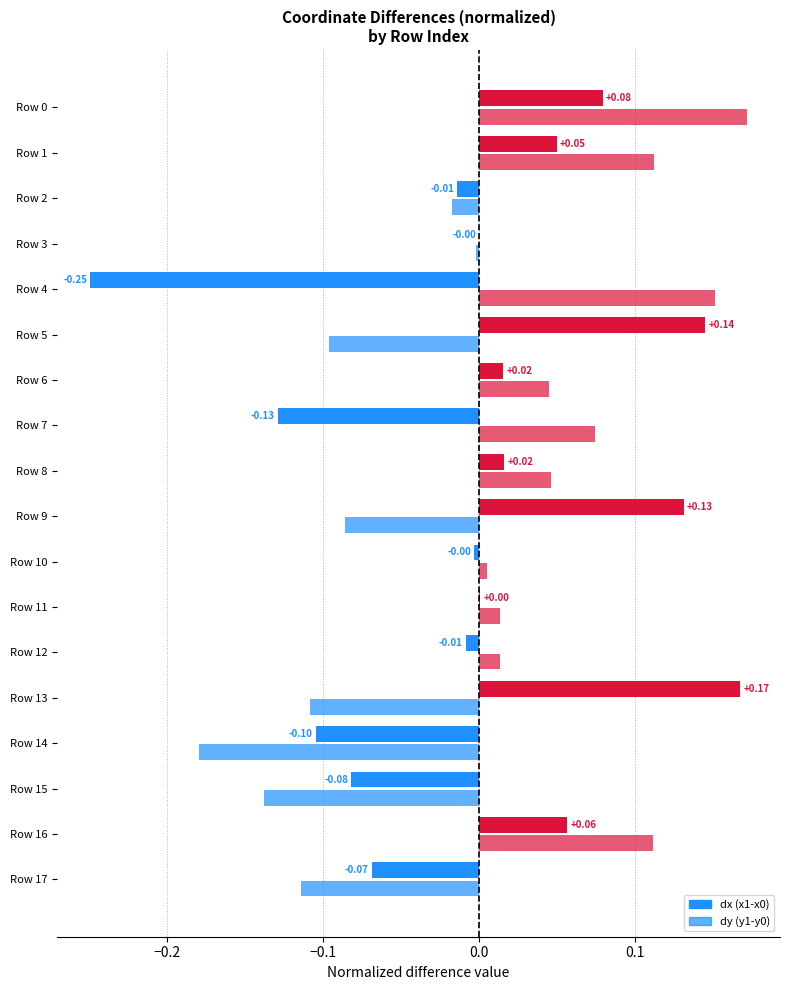

List the series in order of their peak value, lowest first.

dx (x1-x0), dy (y1-y0)